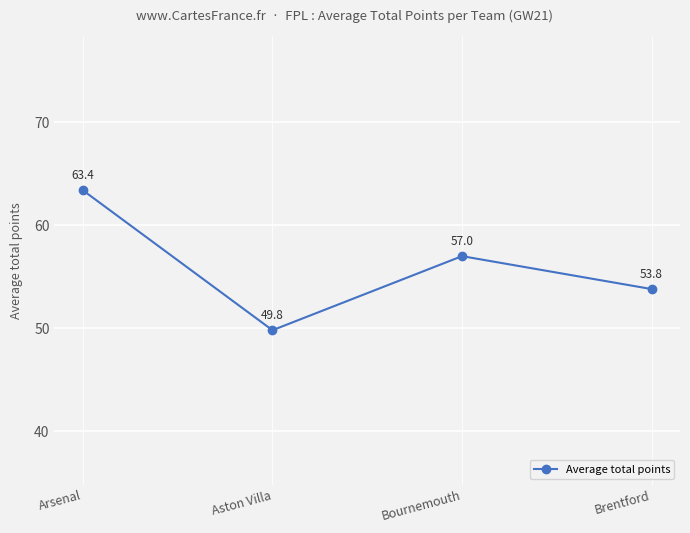

What is the change in value from Aston Villa to Bournemouth?

+7.2